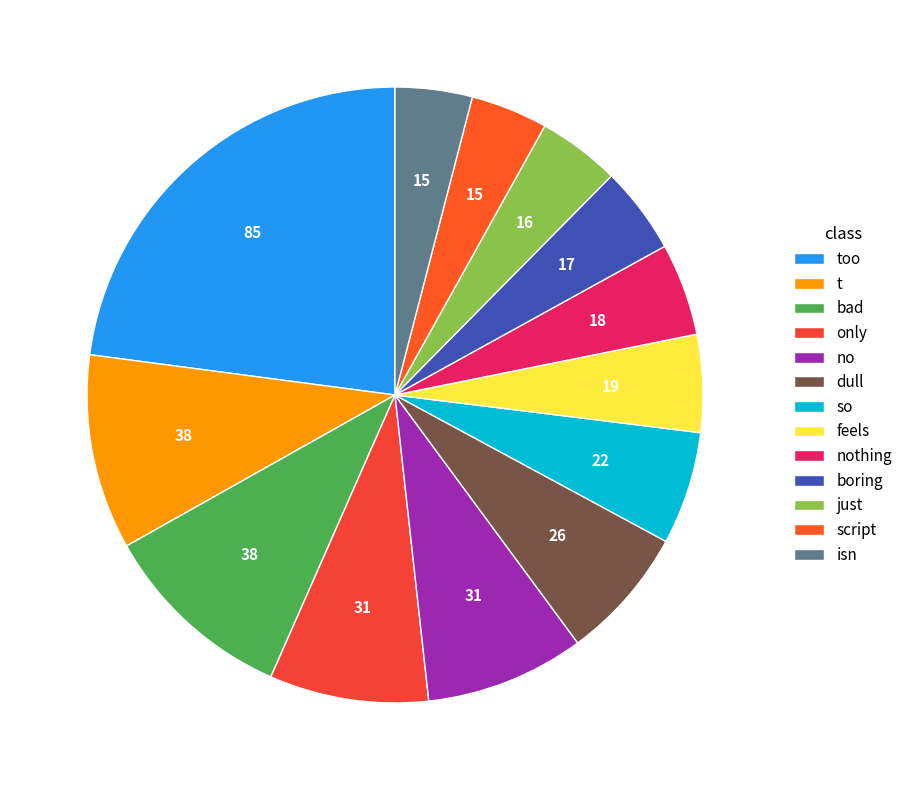

What is the change in value from bad to script?

-23